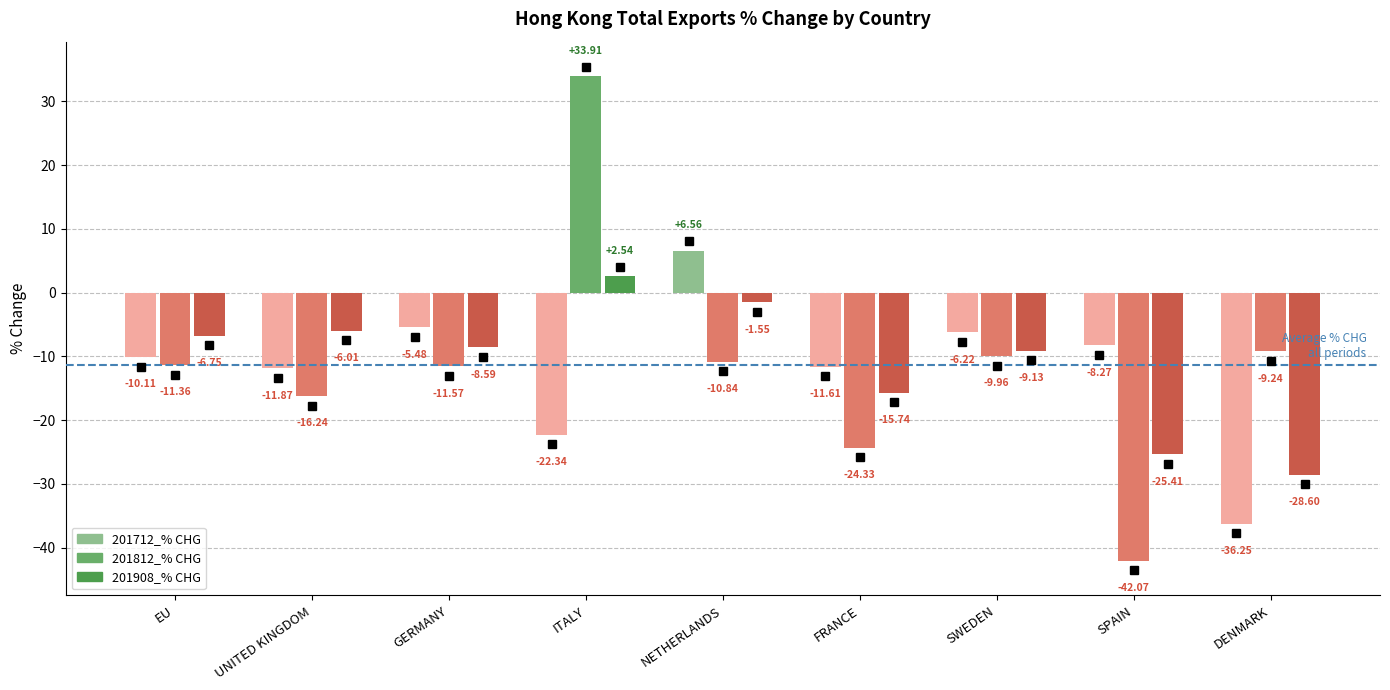

What is the label of the 8th bar from the right?

UNITED KINGDOM